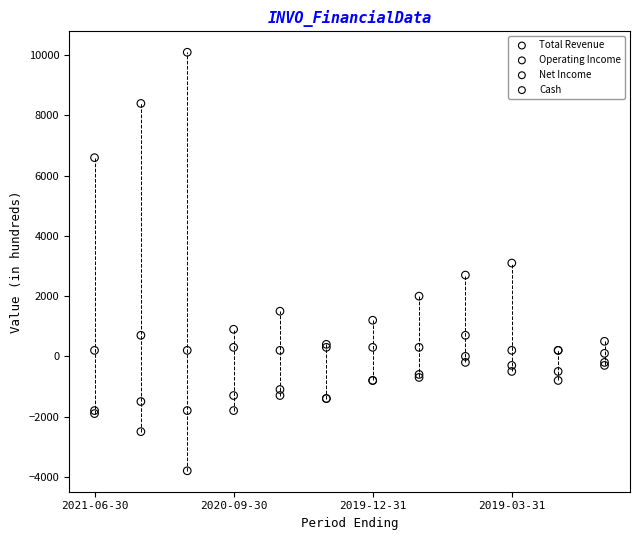

Which series reaches the minimum Y coordinate?

Net Income